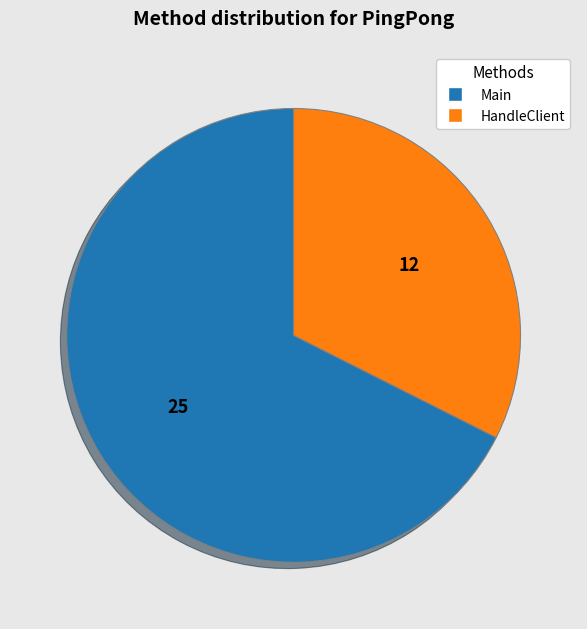

Rank the categories by value from highest to lowest.

Main, HandleClient